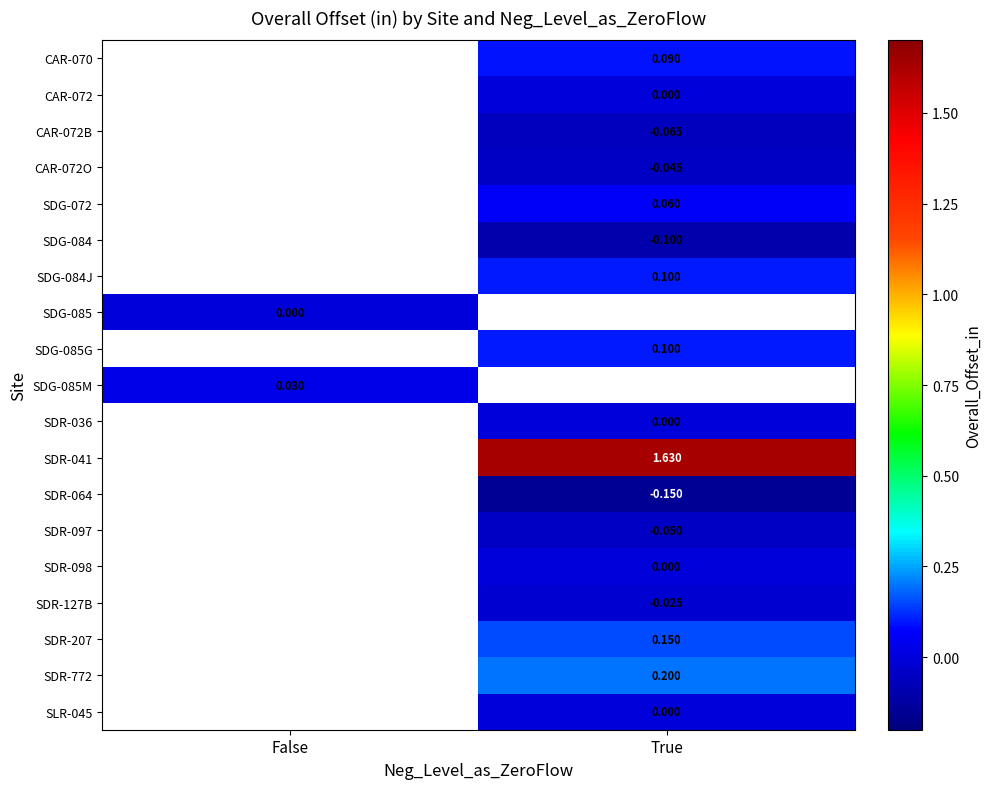

How many positive values does the SDG-084J series have?

1